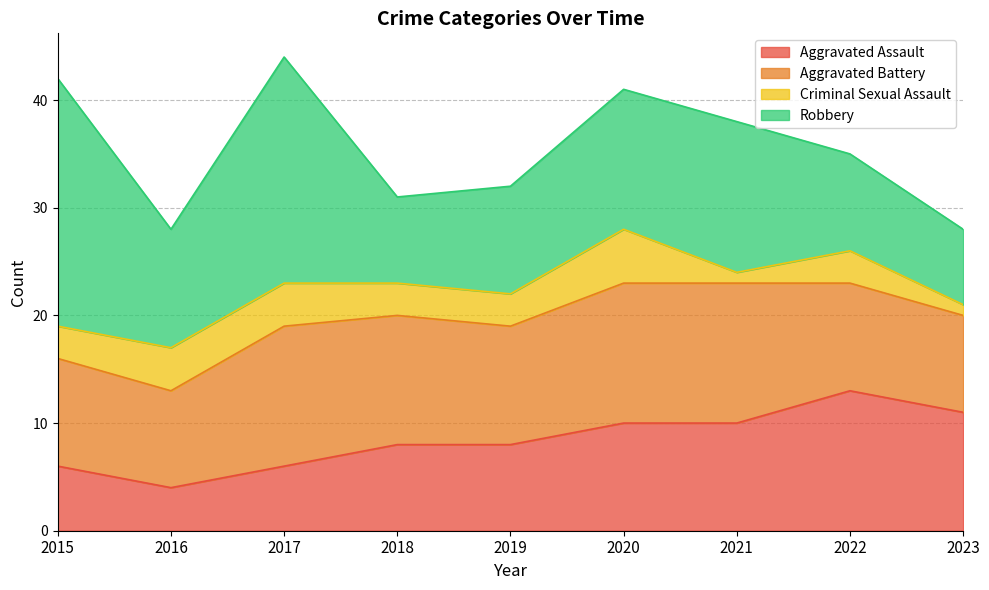

Is the value of Criminal Sexual Assault at 2015 greater than the value of Aggravated Assault at 2017?

No